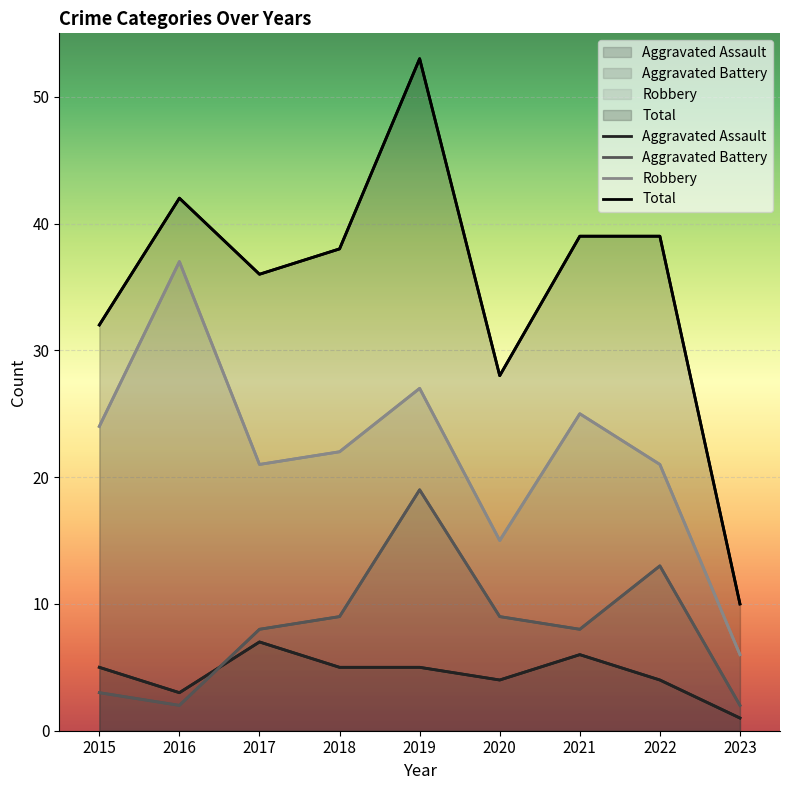

Reading left to right, extract all data points from this chart.

Aggravated Assault: 5	3	7	5	5	4	6	4	1
Aggravated Battery: 3	2	8	9	19	9	8	13	2
Robbery: 24	37	21	22	27	15	25	21	6
Total: 32	42	36	38	53	28	39	39	10